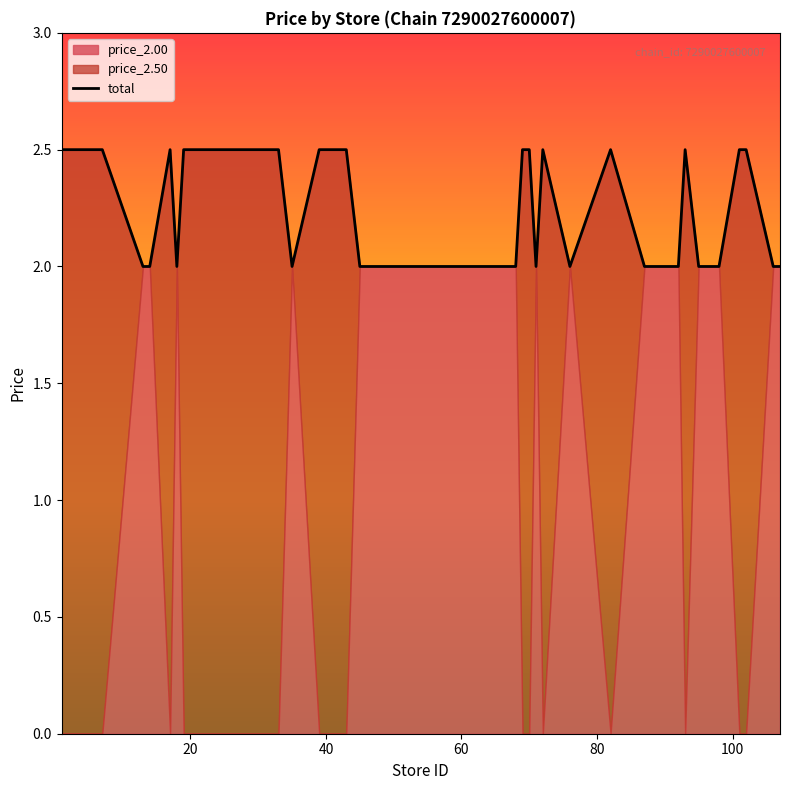

Reading right to left, list all the values displayed in this chart.

2.0	2.0	2.5	2.5	2.0	2.0	2.0	2.0	2.5	2.0	2.0	2.0	2.5	2.0	2.5	2.0	2.5	2.5	2.0	2.0	2.0	2.0	2.5	2.5	2.5	2.0	2.5	2.5	2.5	2.5	2.5	2.5	2.0	2.5	2.0	2.0	2.5	2.5	2.5	2.5